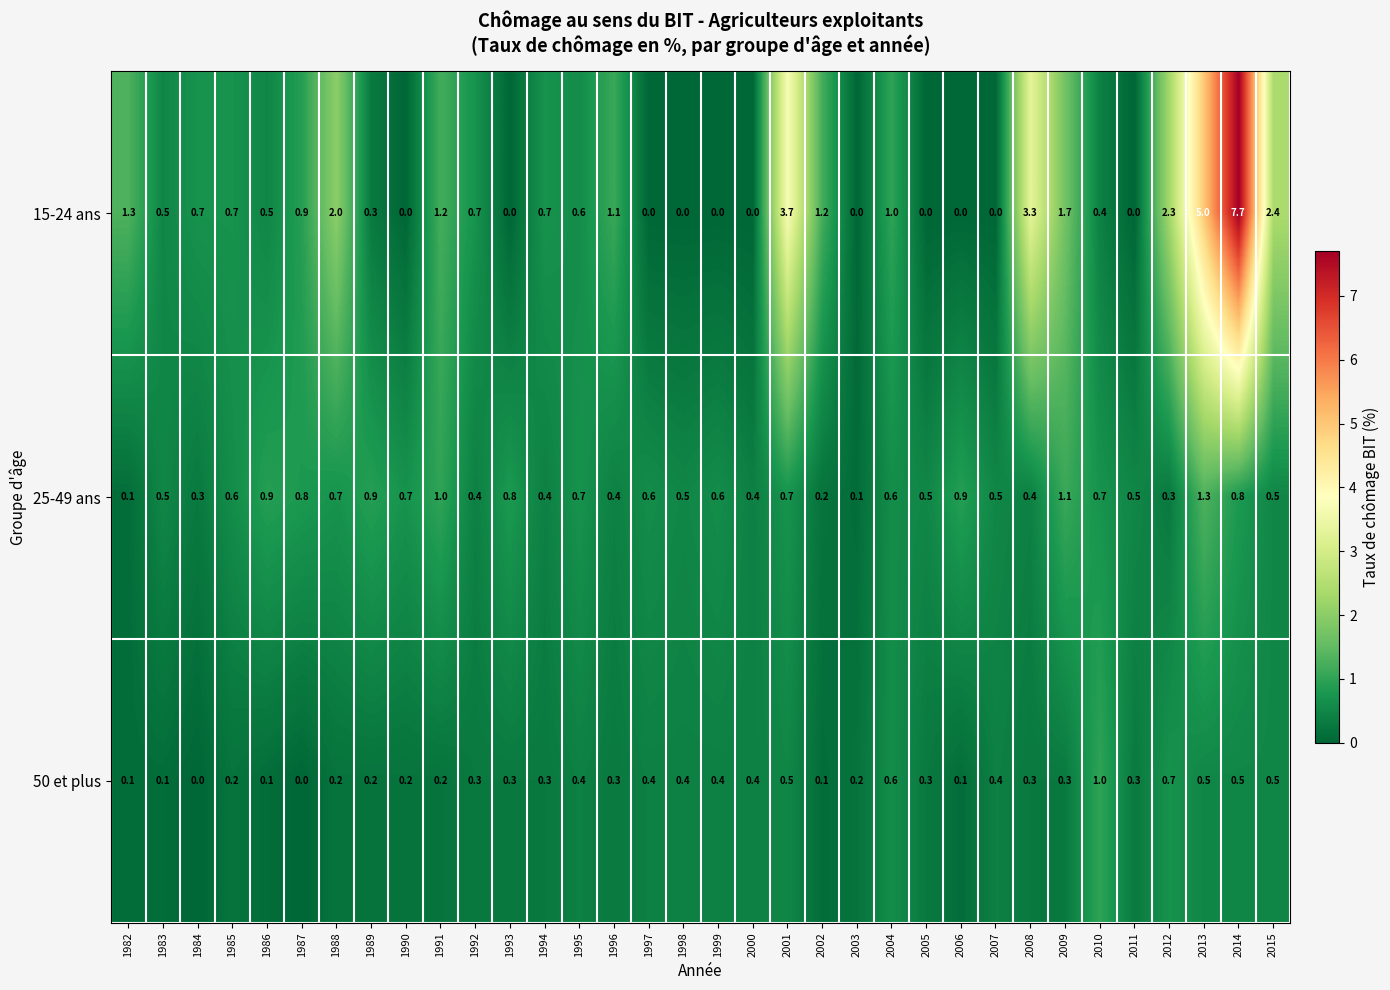

Is it true that 15-24 ans equals 1.6 at 1991?

False